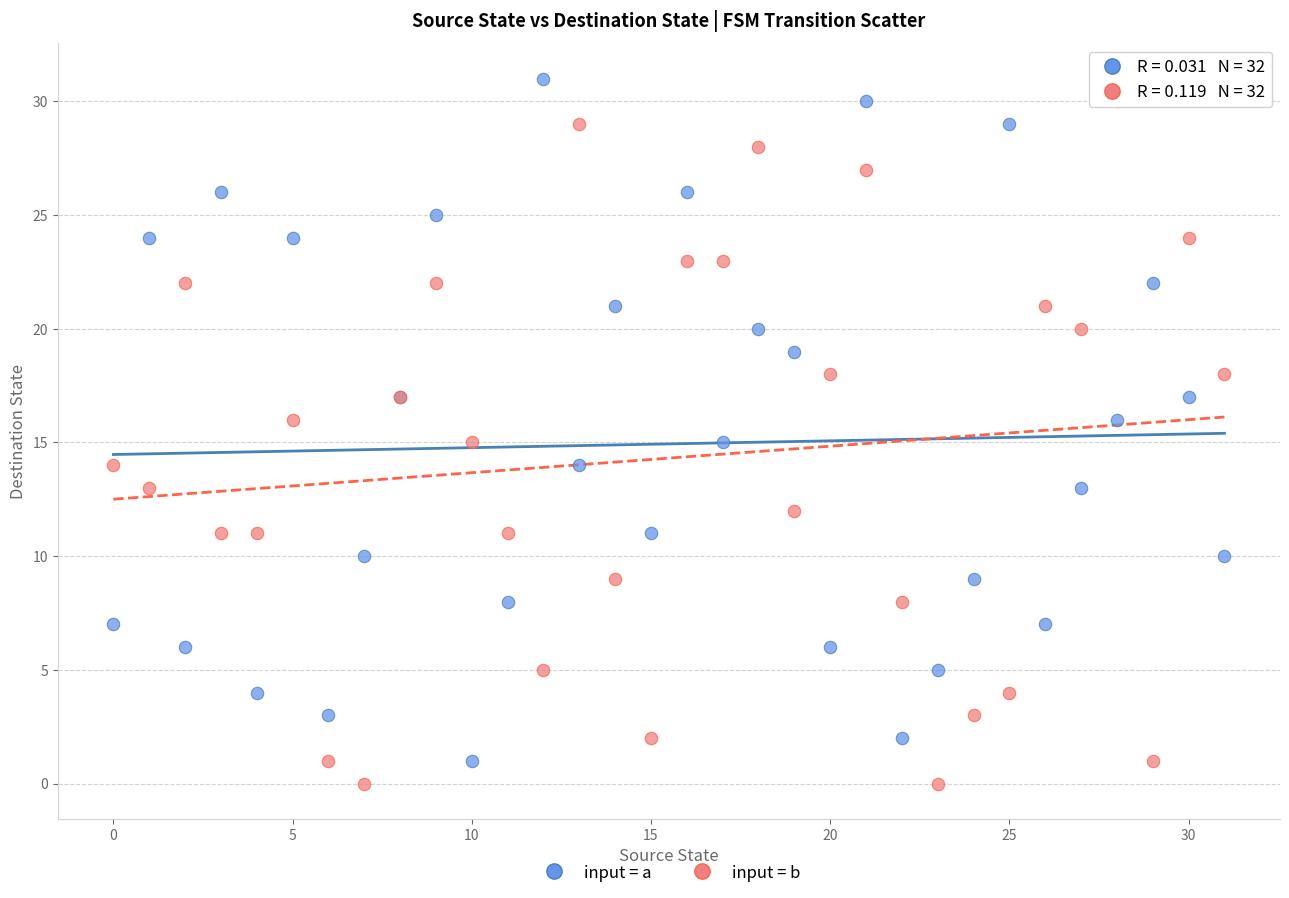

What are all the series names shown in the legend?

input = a, input = b